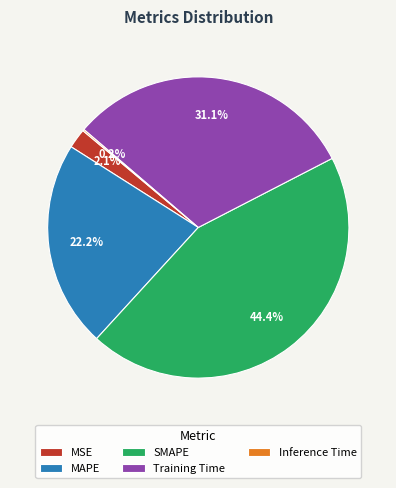

Which category has the biggest portion of the pie?

SMAPE